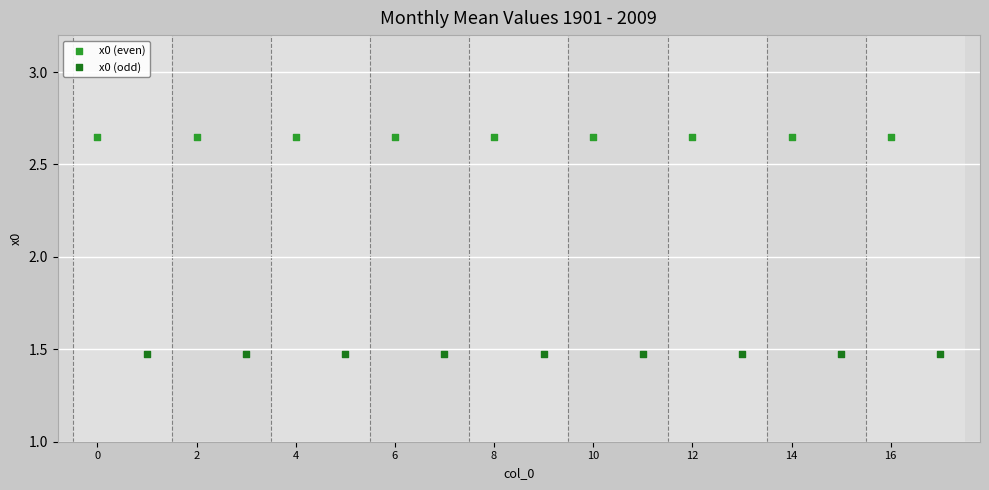

Which series contains the lowest Y value?

x0 (odd)